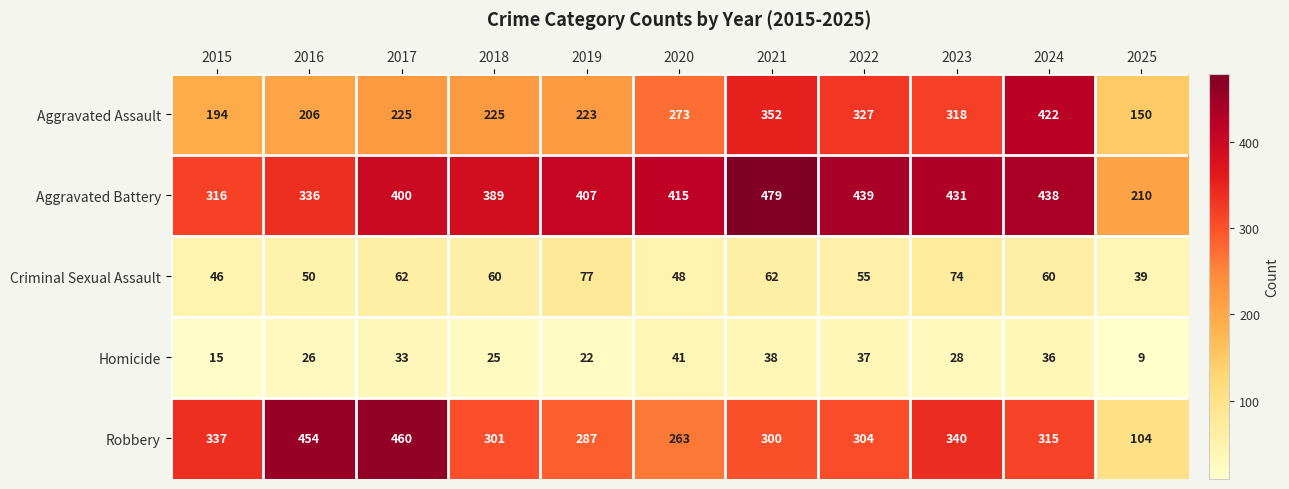

Rank the series at 2021 from lowest to highest value.

Homicide, Criminal Sexual Assault, Robbery, Aggravated Assault, Aggravated Battery